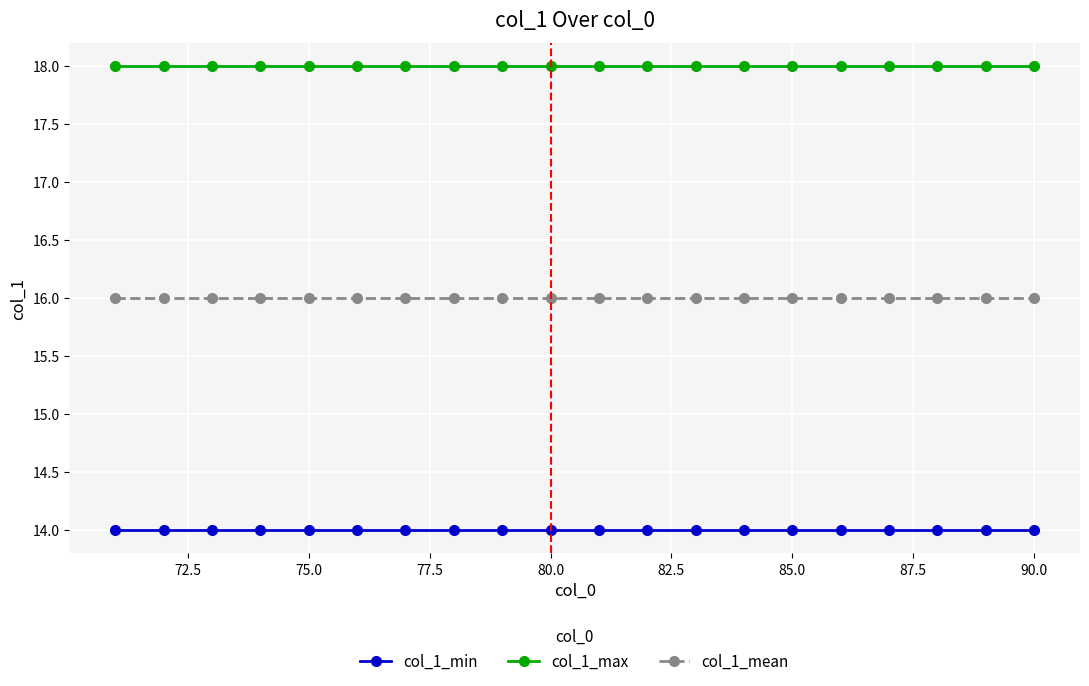

What is the value of the col_1_mean point at the 6th from the left?

16